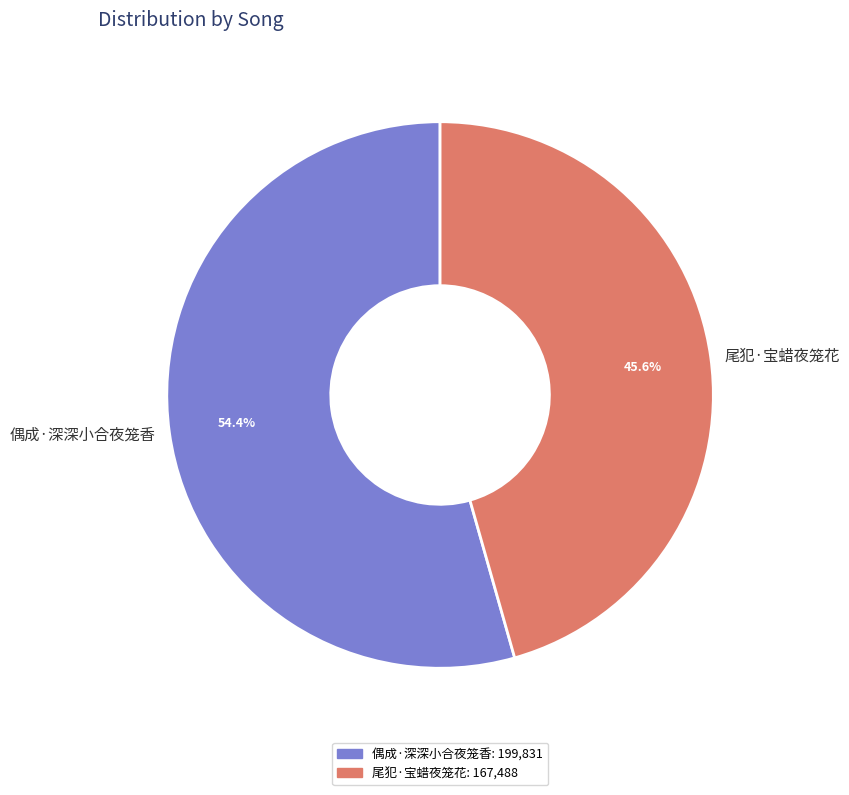

Rank the categories by value from highest to lowest.

偶成·深深小合夜笼香, 尾犯·宝蜡夜笼花